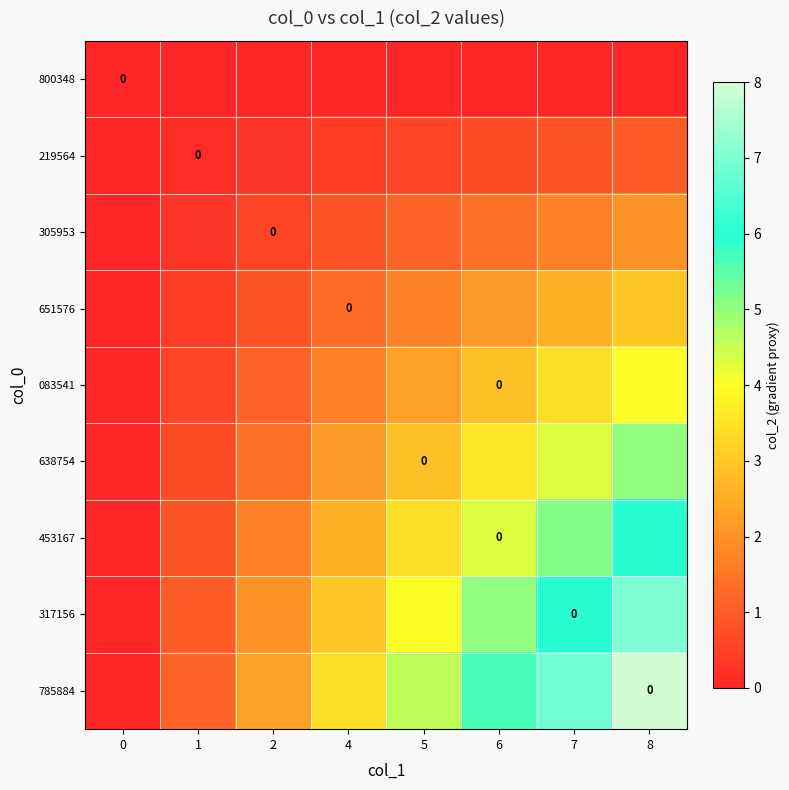

What is the average value of the 305953 series?

1.0